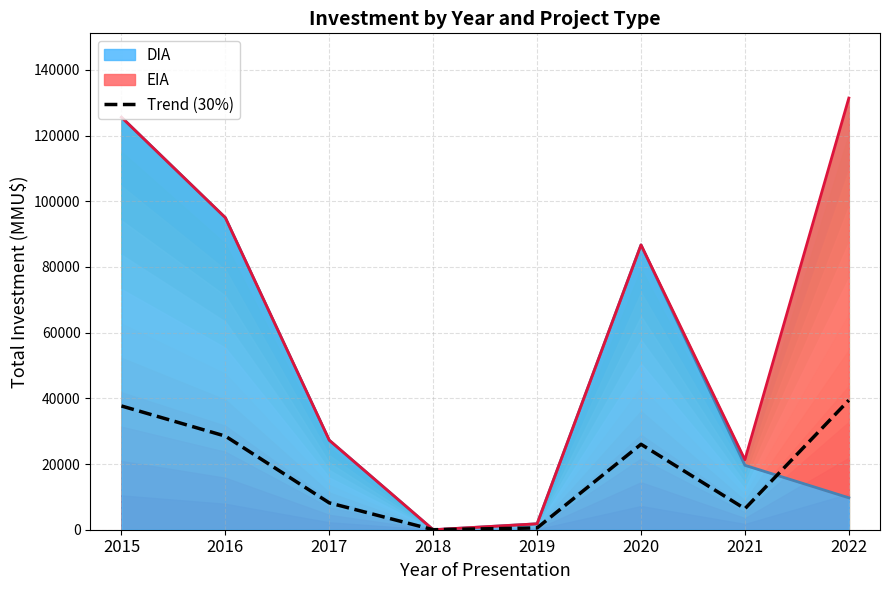

The value at 2017 is 8175.0. True or false?

True